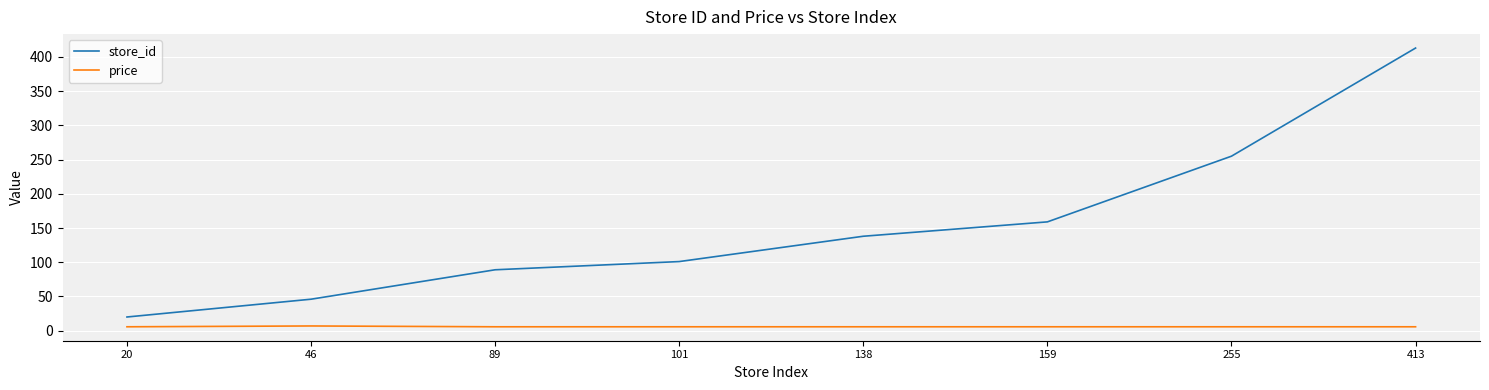

At which category is the sum across all series the highest?

413